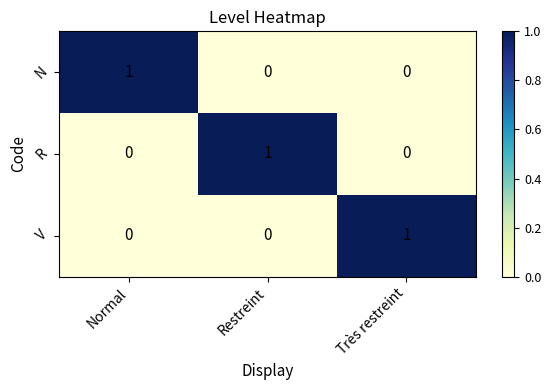

At how many categories does at least one series exceed 0?

3